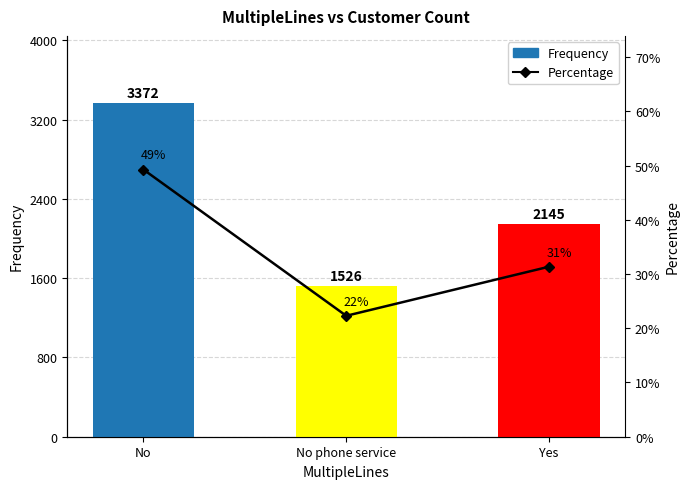

What is the sum of the values at No and No phone service?

71.6